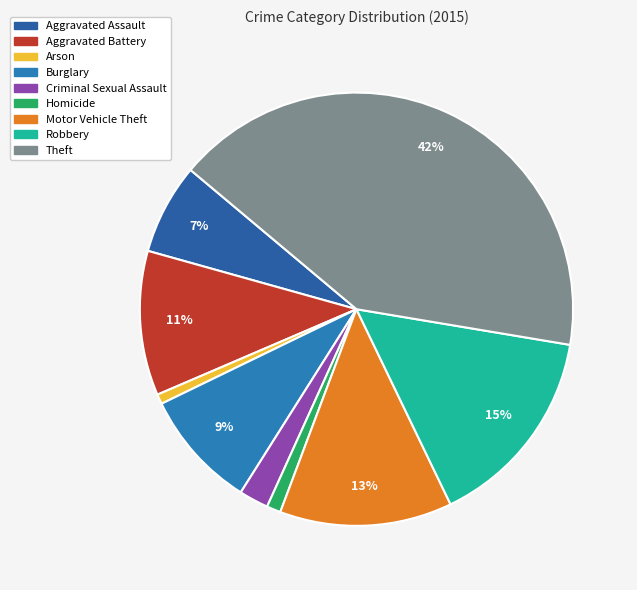

Which category has the biggest portion of the pie?

Theft